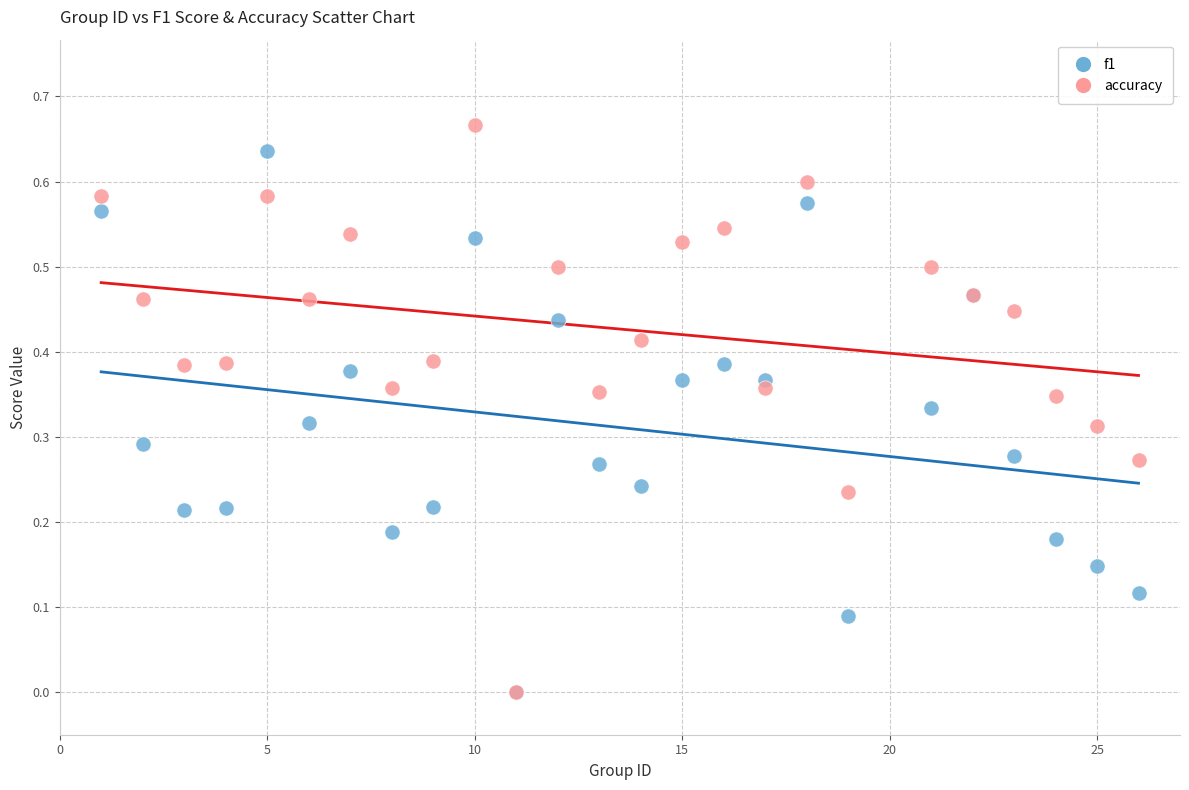

What are all the series names shown in the legend?

f1, accuracy